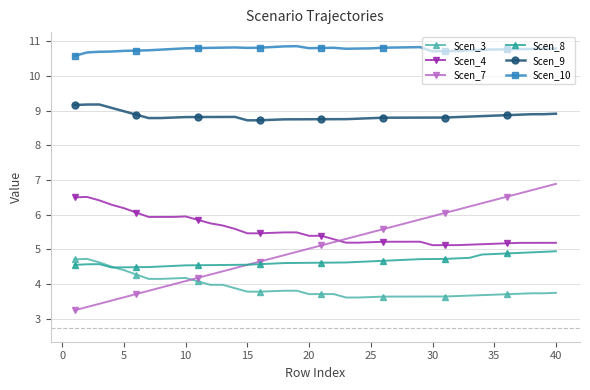

Which series has the largest range (max minus min)?

Scen_7